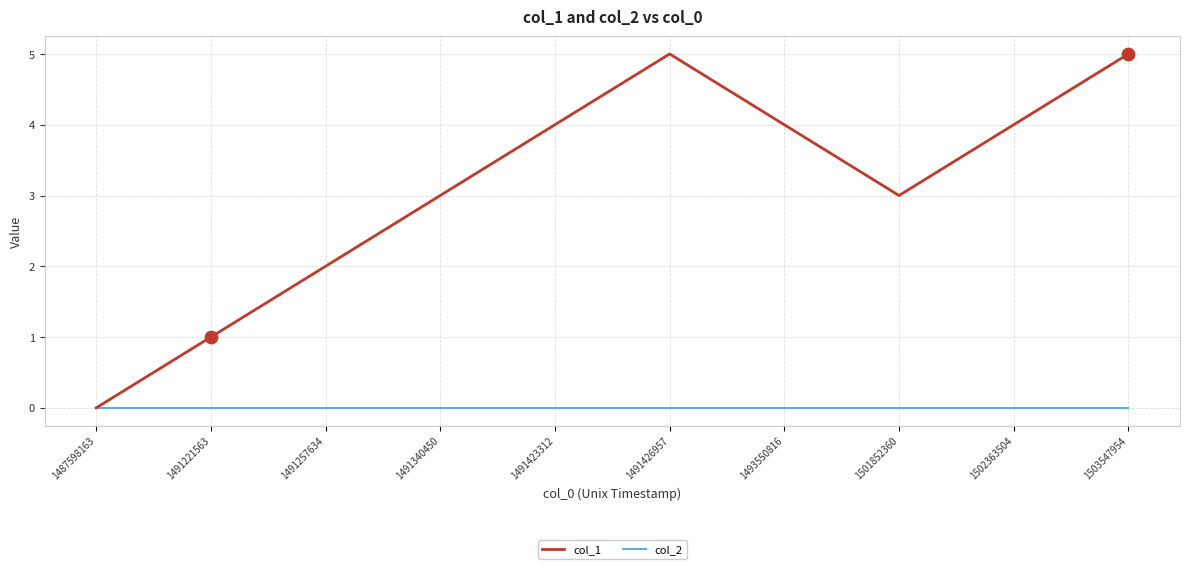

Which series has the widest spread of values?

col_1